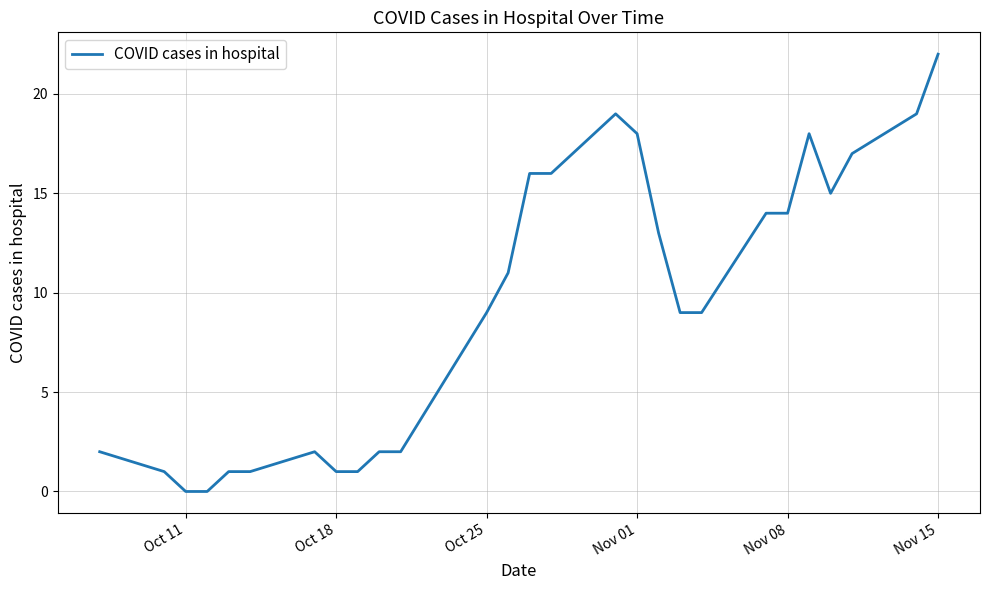

How many points are lower than both their immediate neighbors (excluding endpoints)?

1